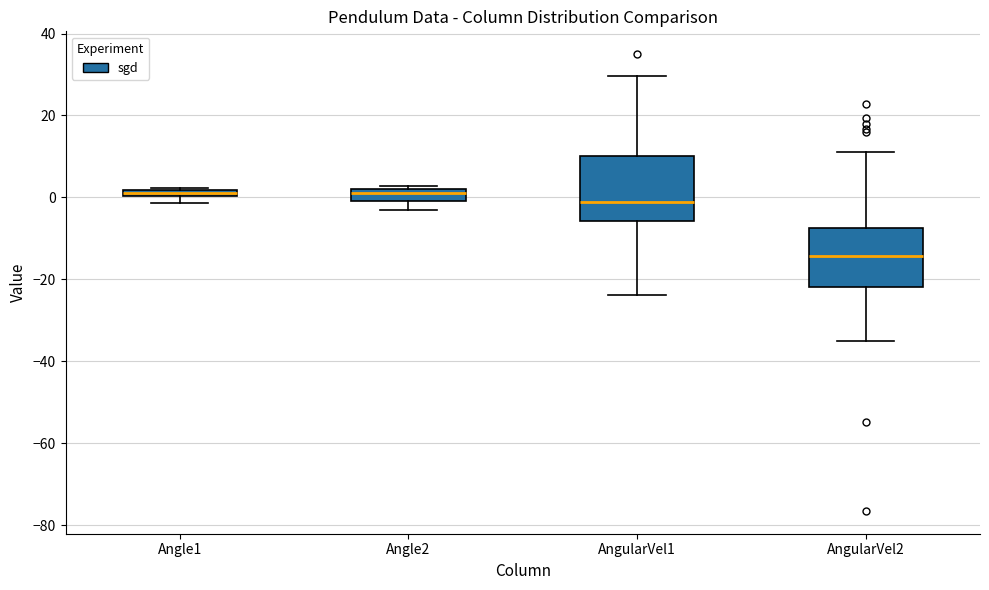

Where does the upper whisker of the box for AngularVel1 end on the y-axis? The values are not printed on the chart, so give them approximately, as read against the axis.

30